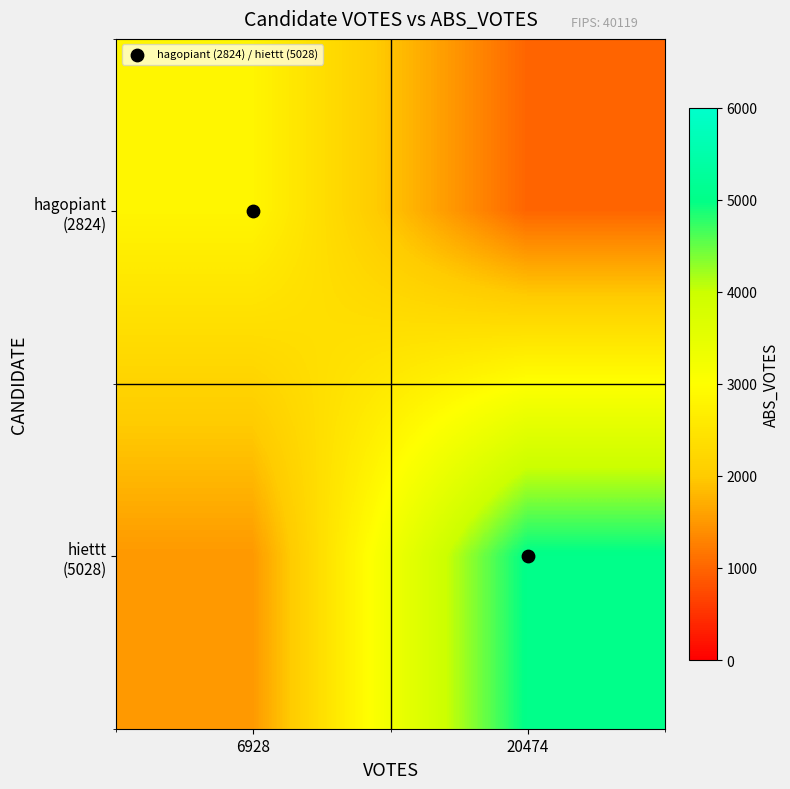

Rank the series by their maximum value, from lowest to highest.

hagopiant (2824) / hiettt (5028), hagopiant (2824), hiettt (5028)